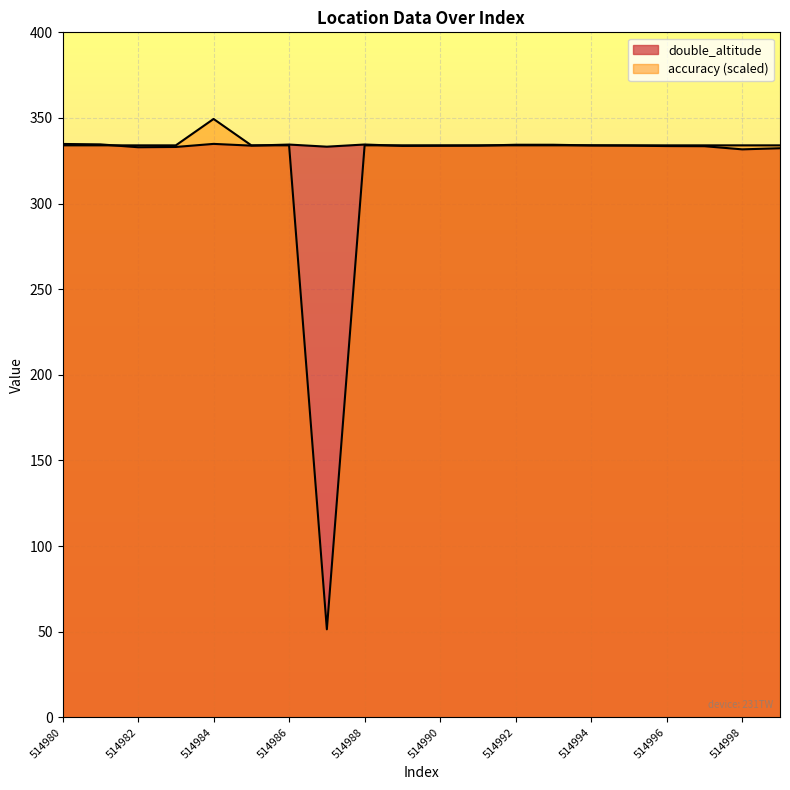

How many data points in accuracy are above 334?

1